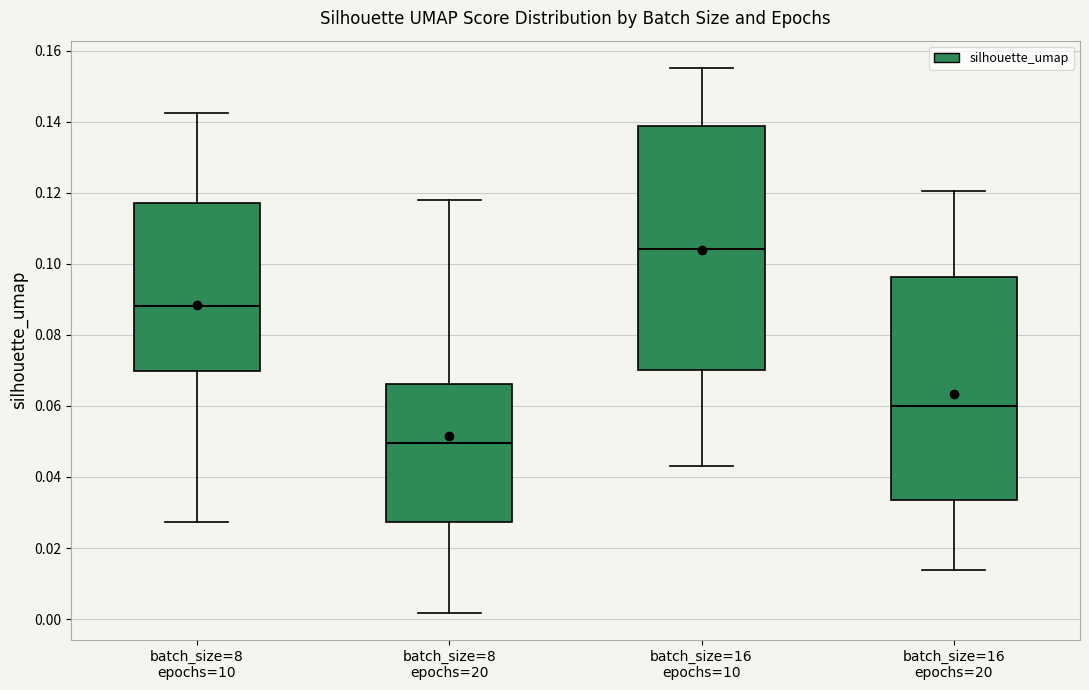

Reading left to right, read every box against the y-axis: the position of its median line, the range the box covers, and the ends of its whiskers. The values are not printed on the chart, so give them approximately, as read against the axis.

batch_size=8 epochs=10: median 0.088, box 0.070 to 0.118, whiskers 0.028 to 0.142
batch_size=8 epochs=20: median 0.050, box 0.028 to 0.066, whiskers 0.002 to 0.118
batch_size=16 epochs=10: median 0.104, box 0.070 to 0.138, whiskers 0.044 to 0.156
batch_size=16 epochs=20: median 0.060, box 0.034 to 0.096, whiskers 0.014 to 0.120